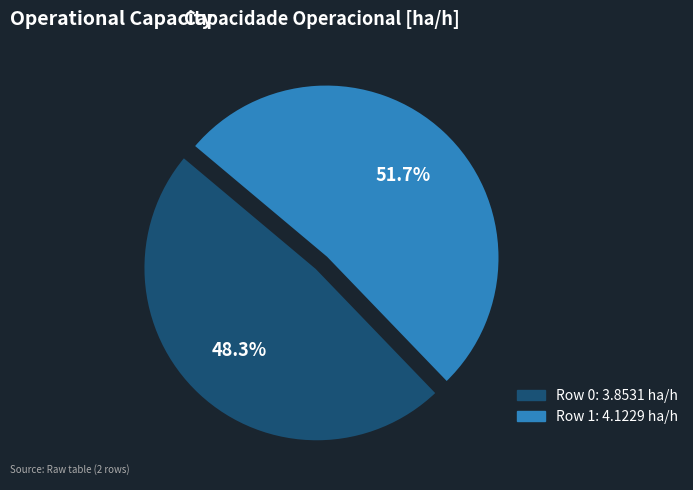

Which slice represents more than half of the pie?

Row 1